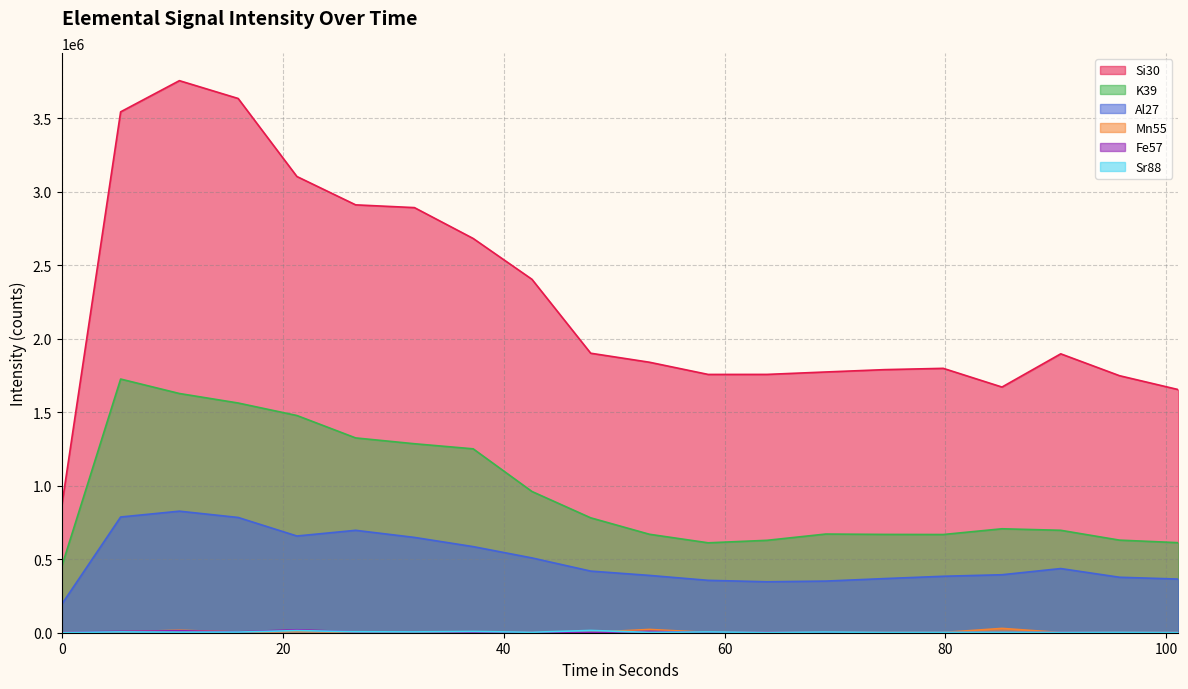

Is it true that K39 equals 1627989.7 at 10.639?

True